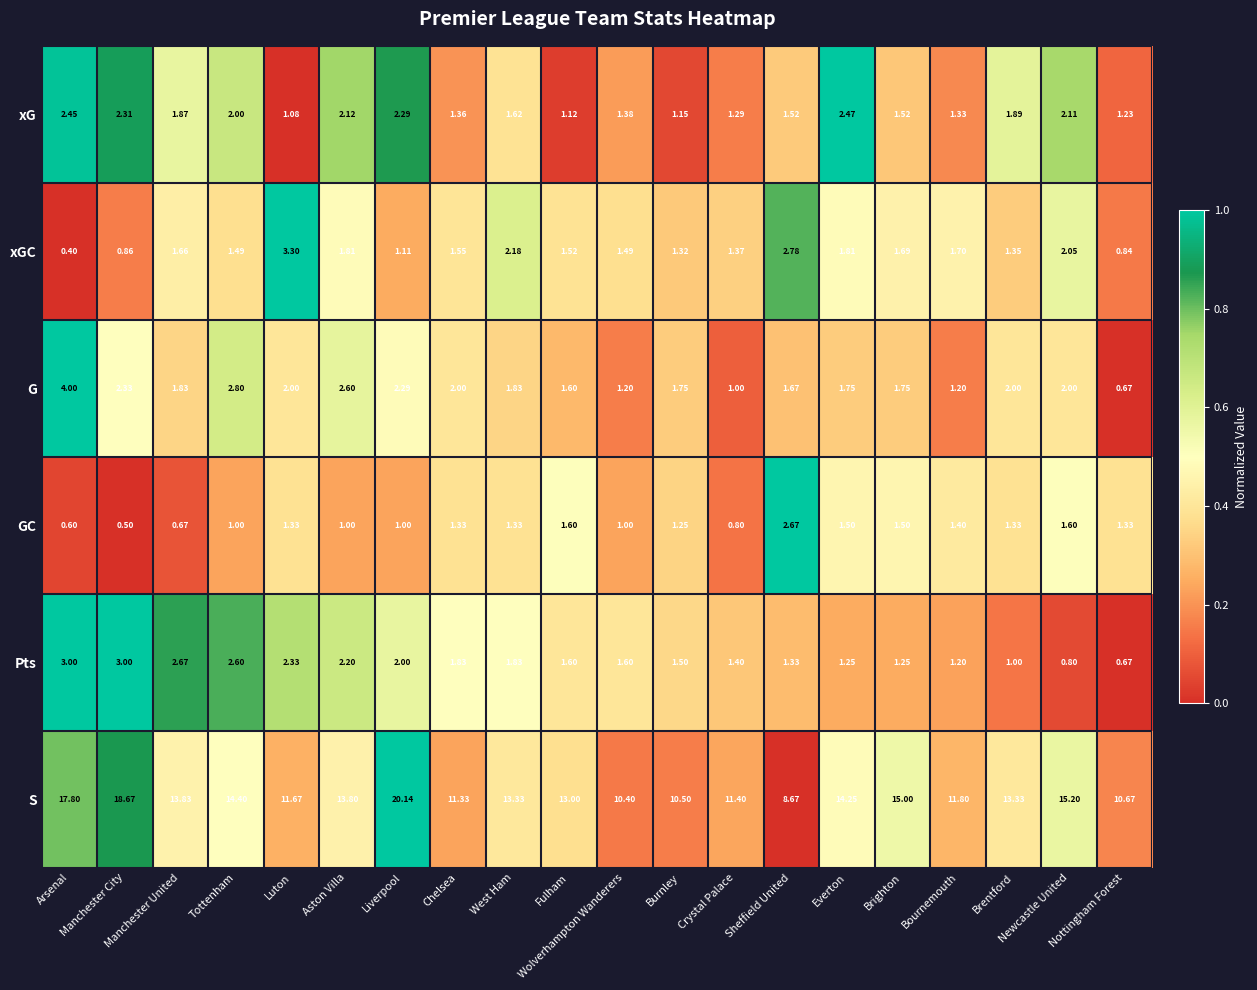

Which series has the largest total across all categories?

S